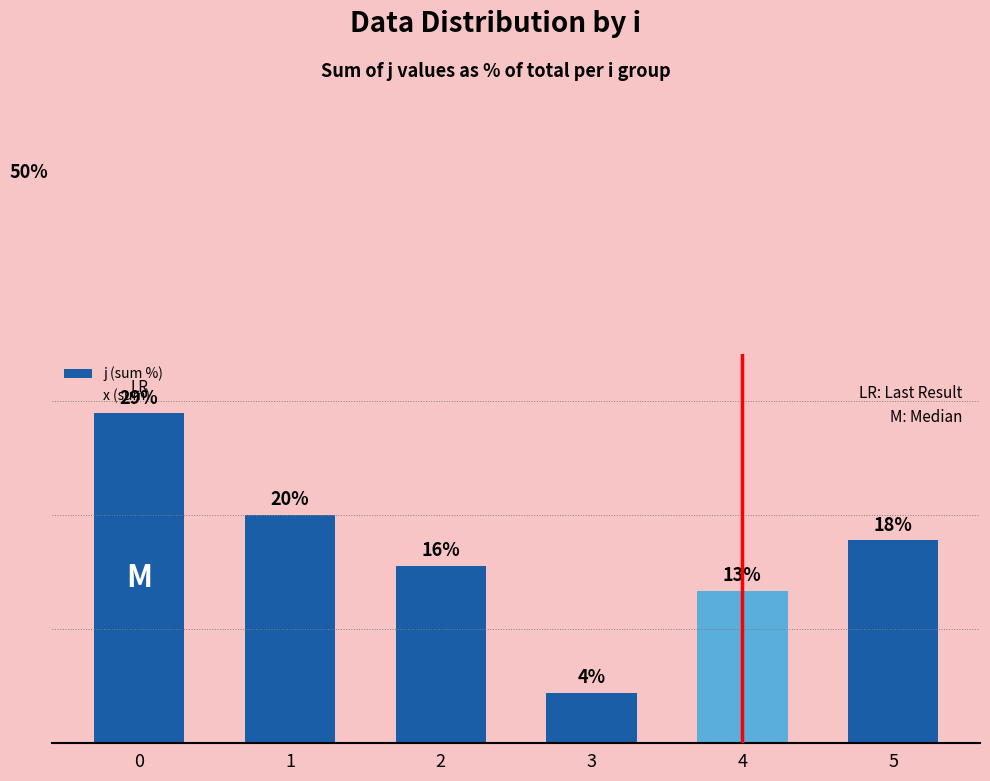

How many bars are there in each group?

2